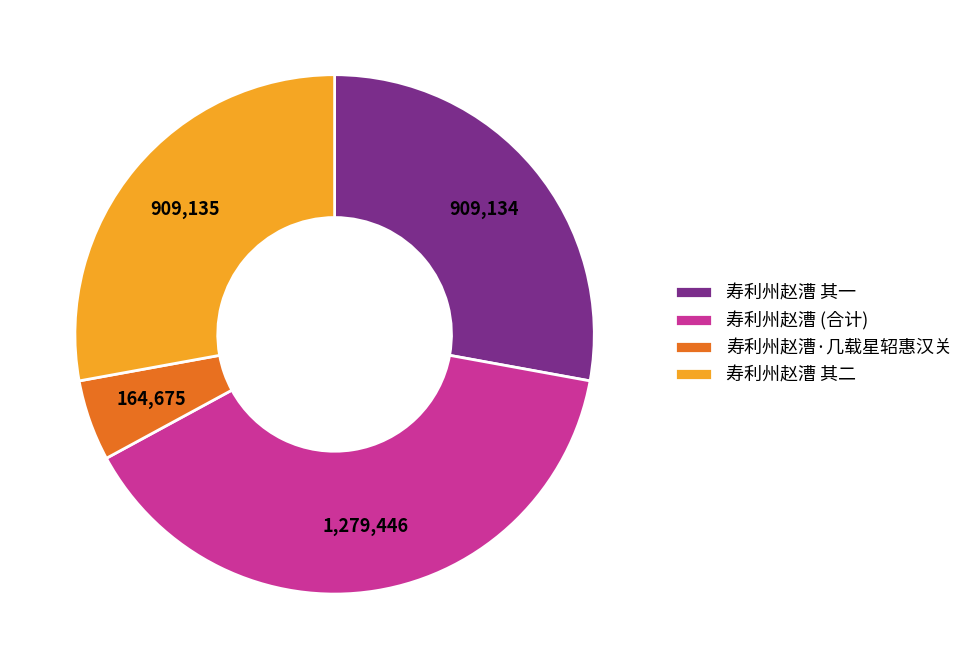

True or false: 寿利州赵漕 其二 accounts for 43% of the total.

False